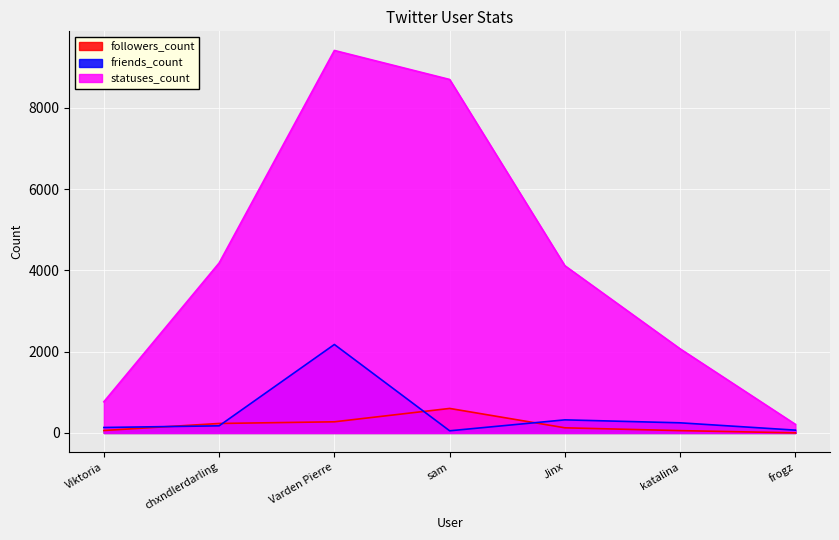

What is the label of the 4th point from the left?

sam